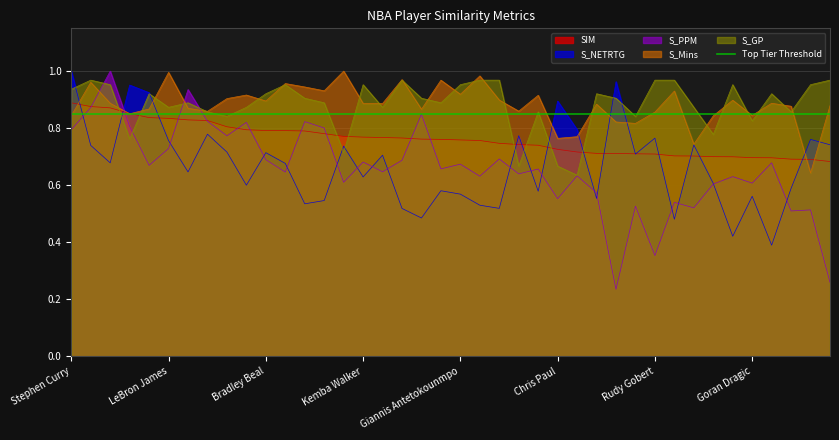

What is the total value across all series at Bradley Beal?

4.0